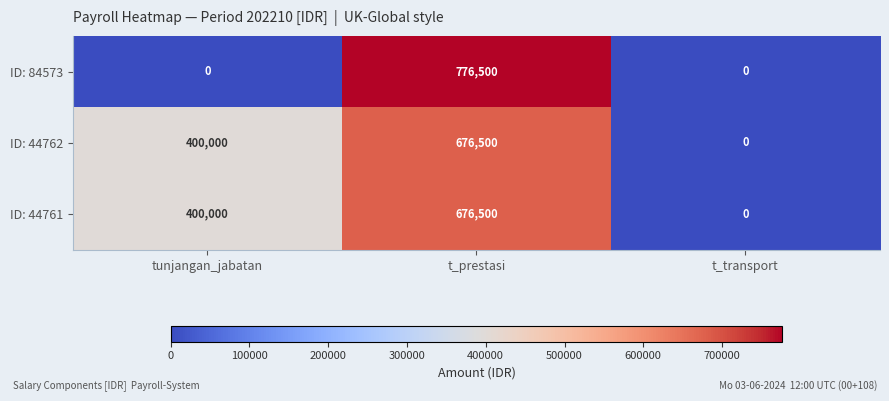

Is it true that ID: 44761 equals -403426 at t_transport?

False